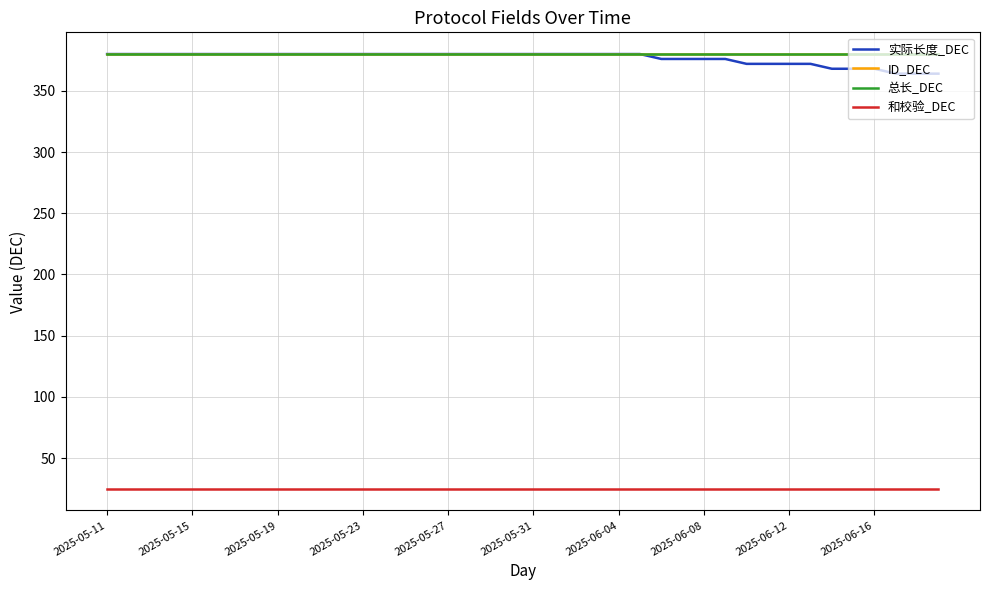

What is the smallest value displayed?

25